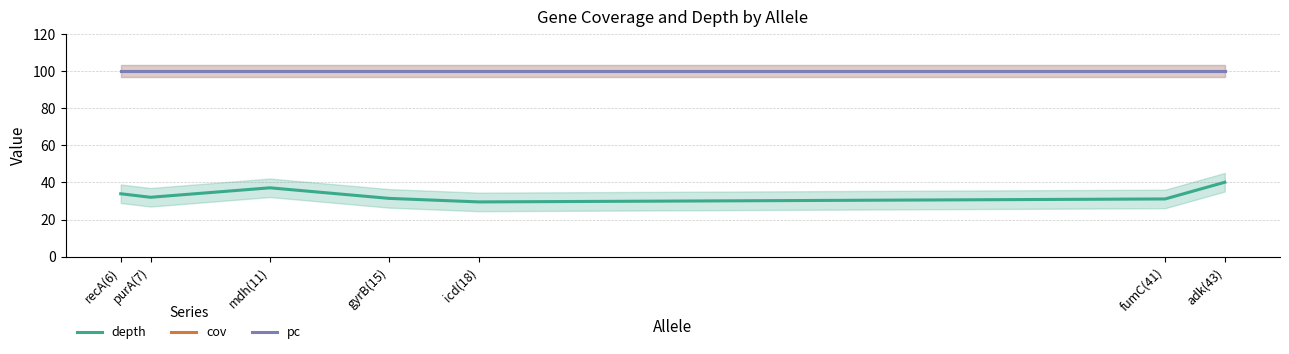

What is the smallest value displayed?

29.5